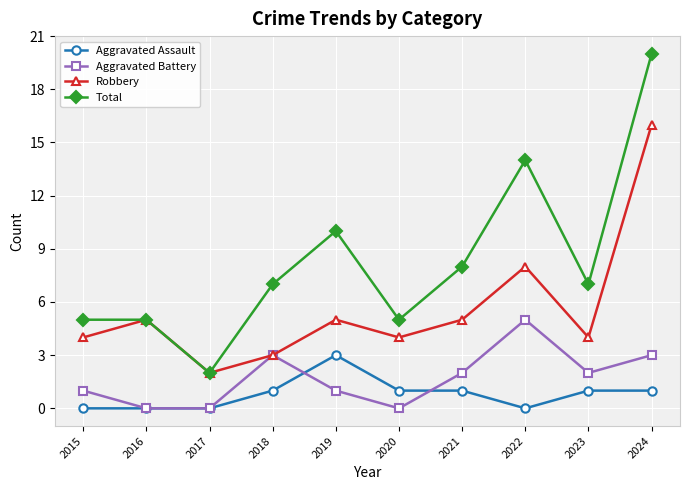

True or false: Total and Aggravated Battery cross at least once.

False